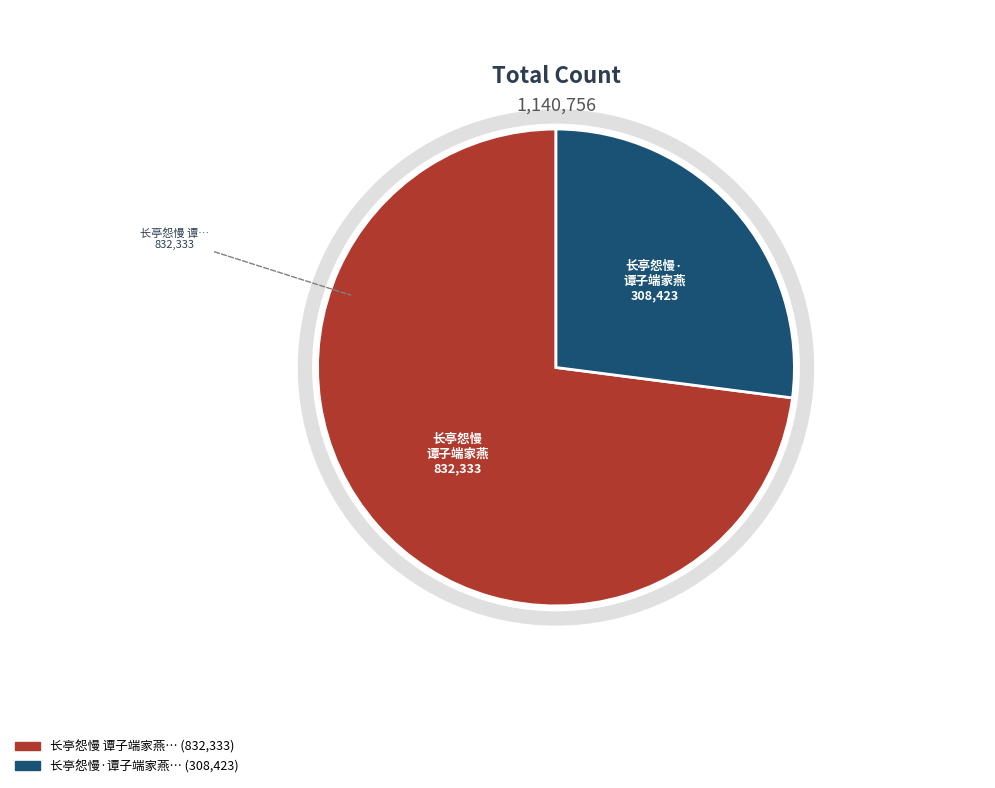

The 长亭怨慢 谭子端家燕巢复毁再赋 slice represents 73% of the pie. True or false?

True